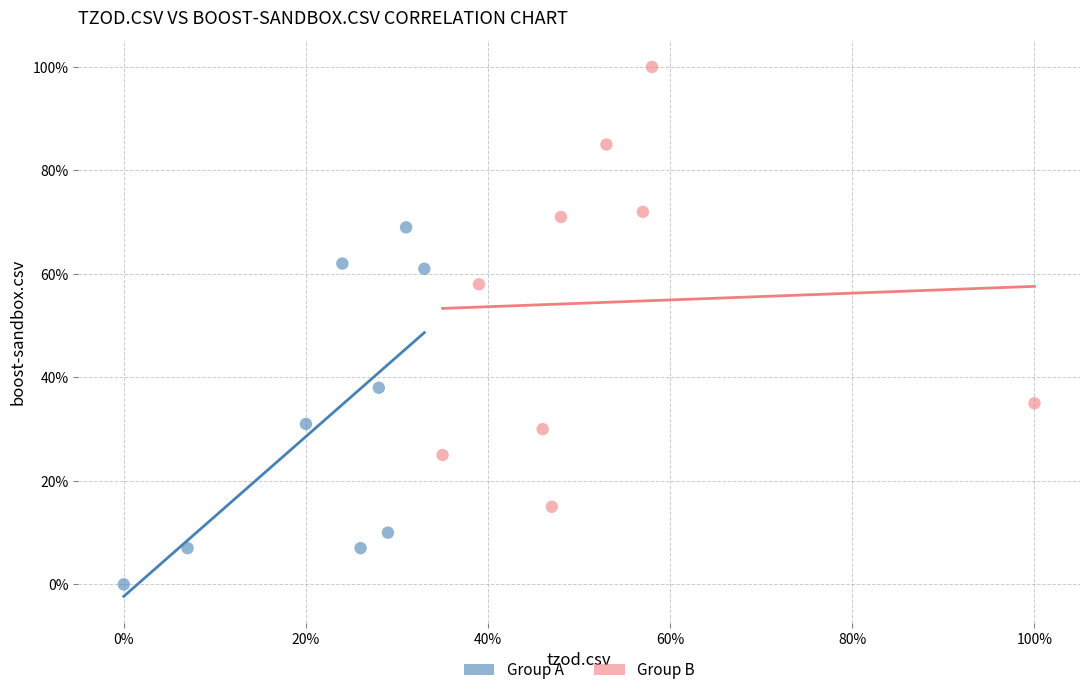

Which series has the widest spread of Y values?

Group B